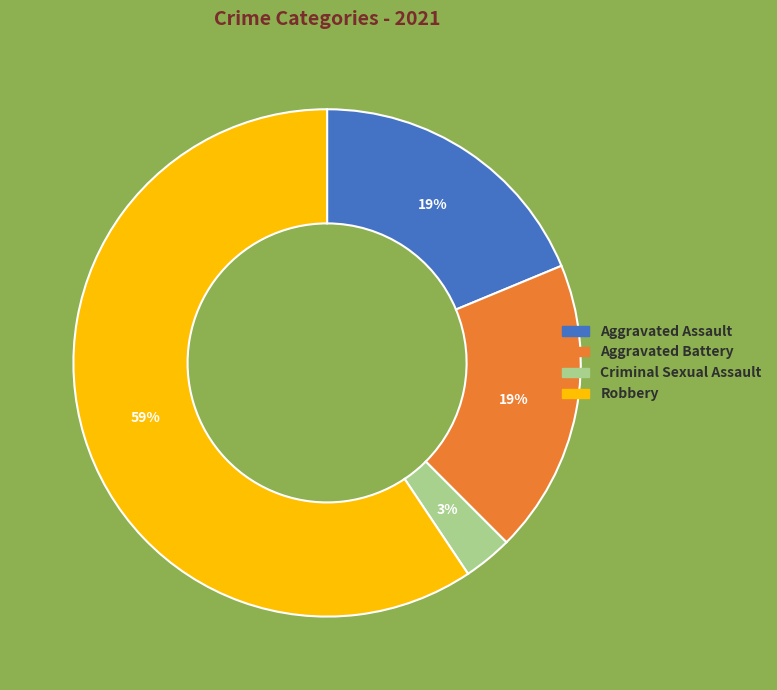

Combined, do Aggravated Assault and Aggravated Battery account for over 50%?

No